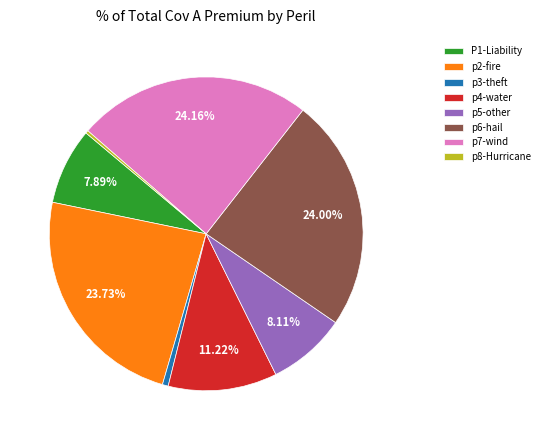

Count the number of slices in the pie.

8